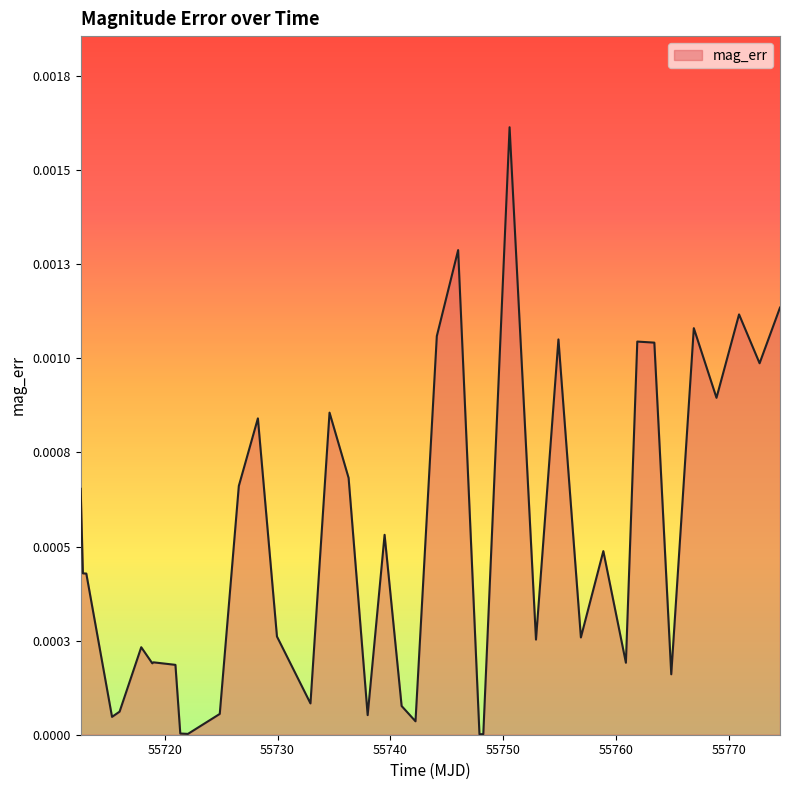

Does the chart display data point markers on the line(s)?

No